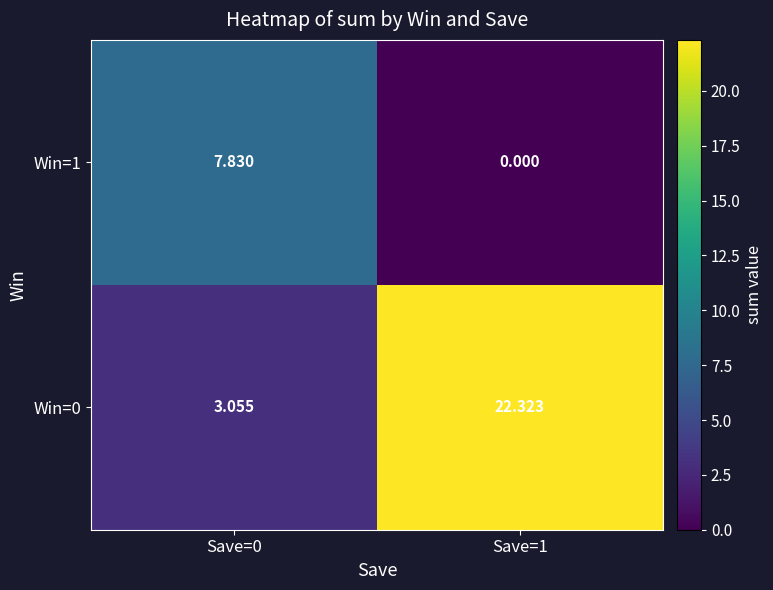

Which series has the widest spread of values?

Win=0